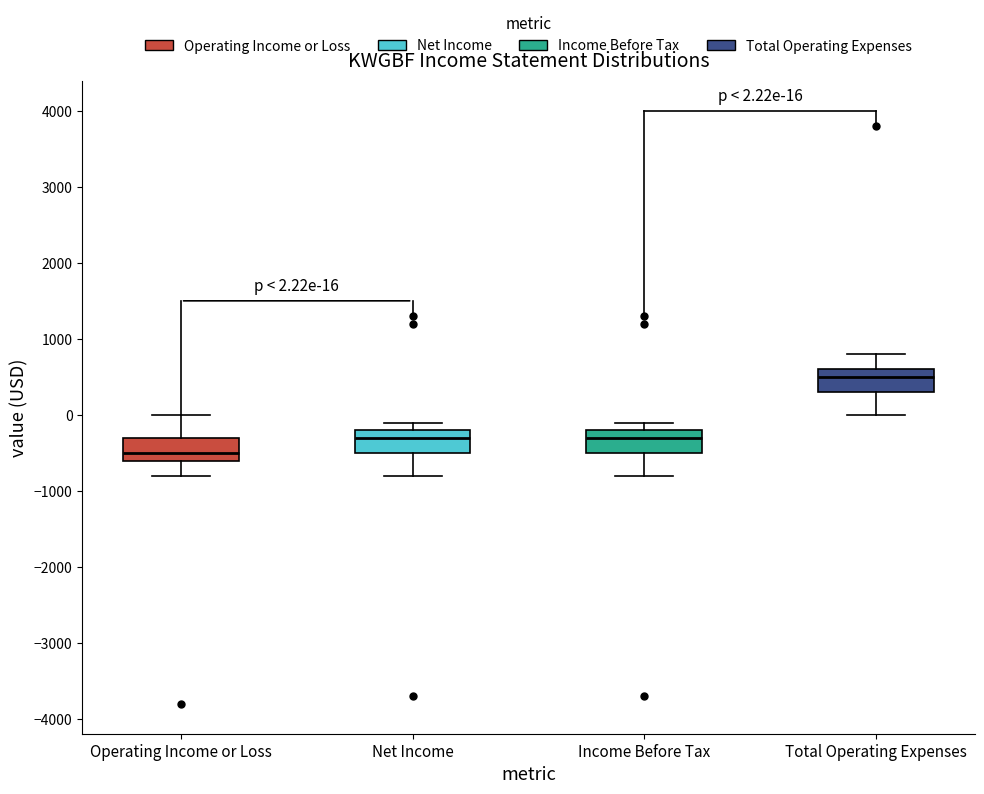

Which box's median line is the lowest?

Operating Income or Loss